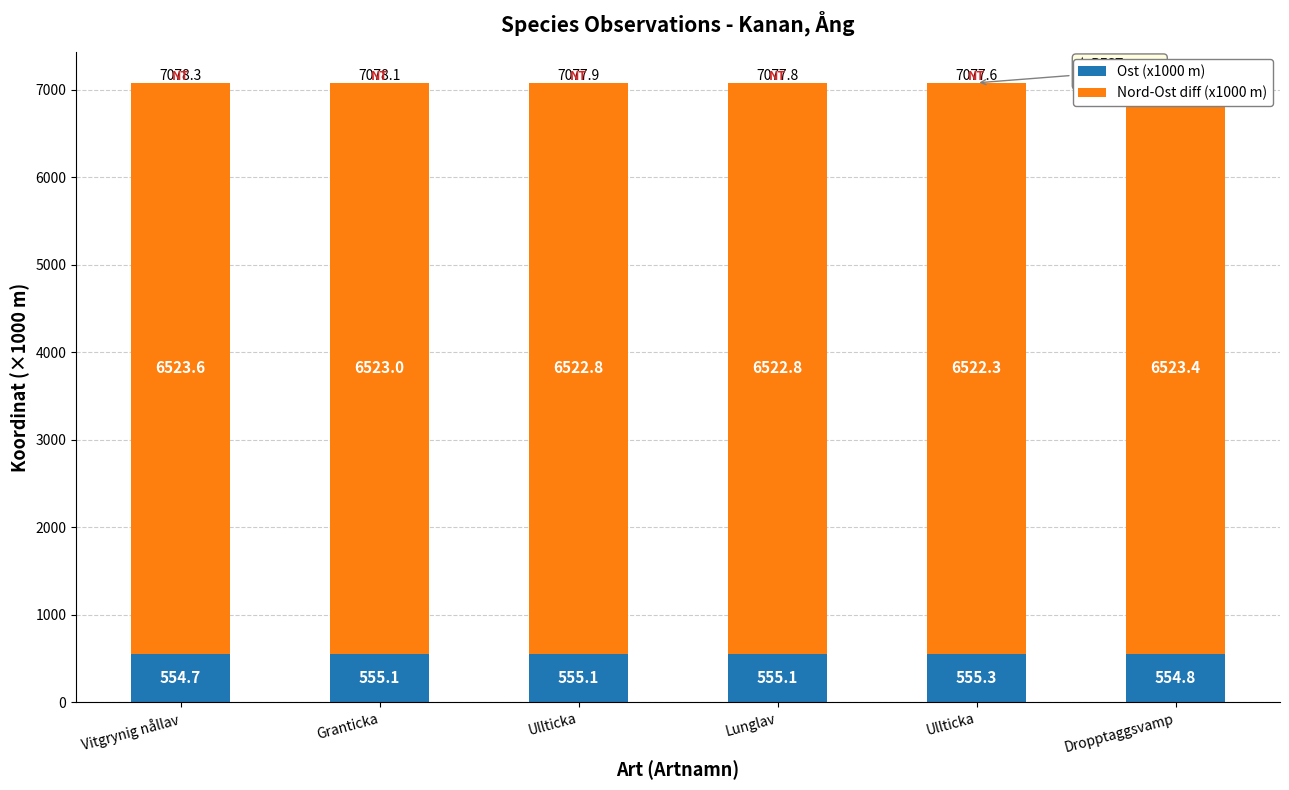

Does the chart contain any negative values?

No